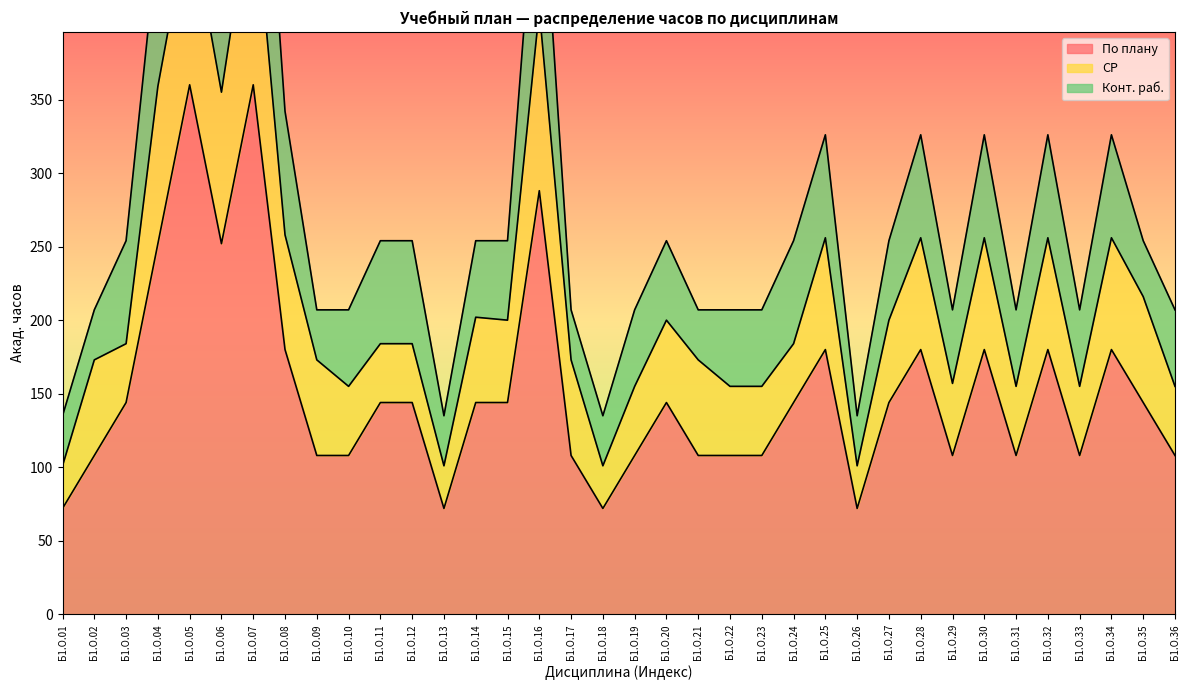

True or false: По плану and Конт. раб. cross at least once.

False